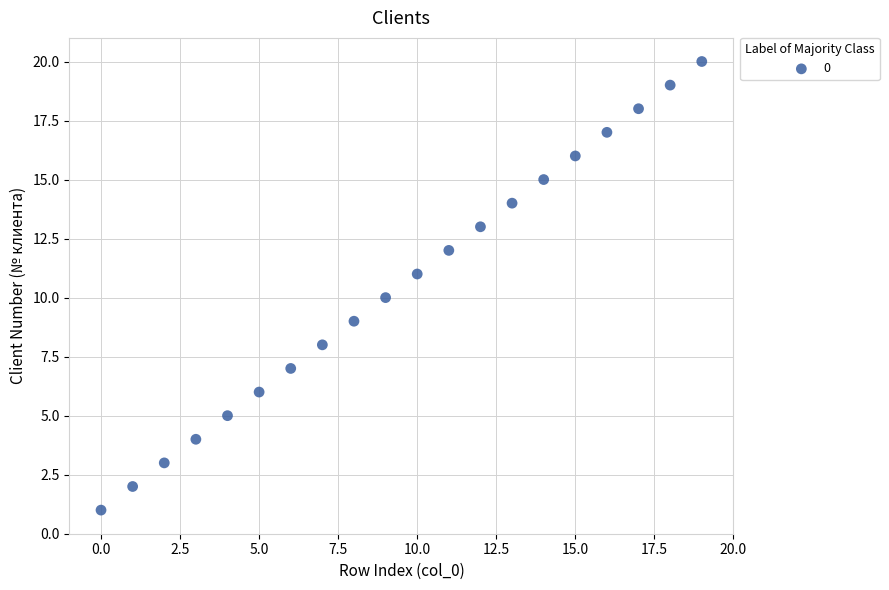

What is the range of Y values (max minus min)?

19